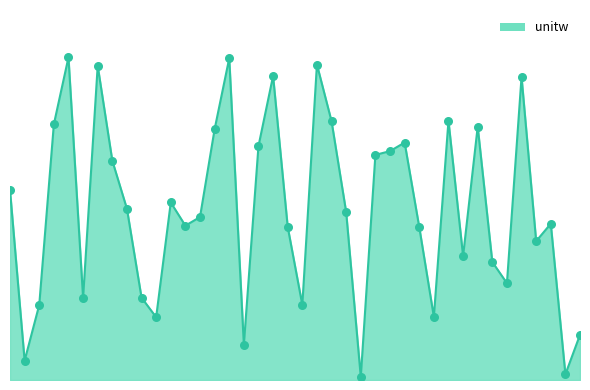

Does the chart have visible grid lines?

No